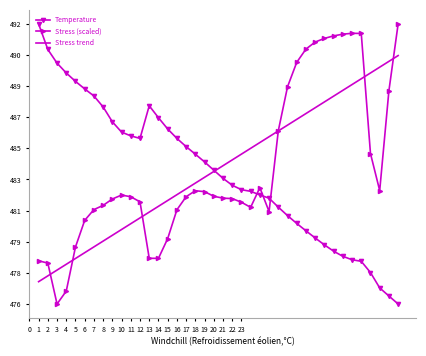

True or false: Stress trend and Temperature cross at least once.

True